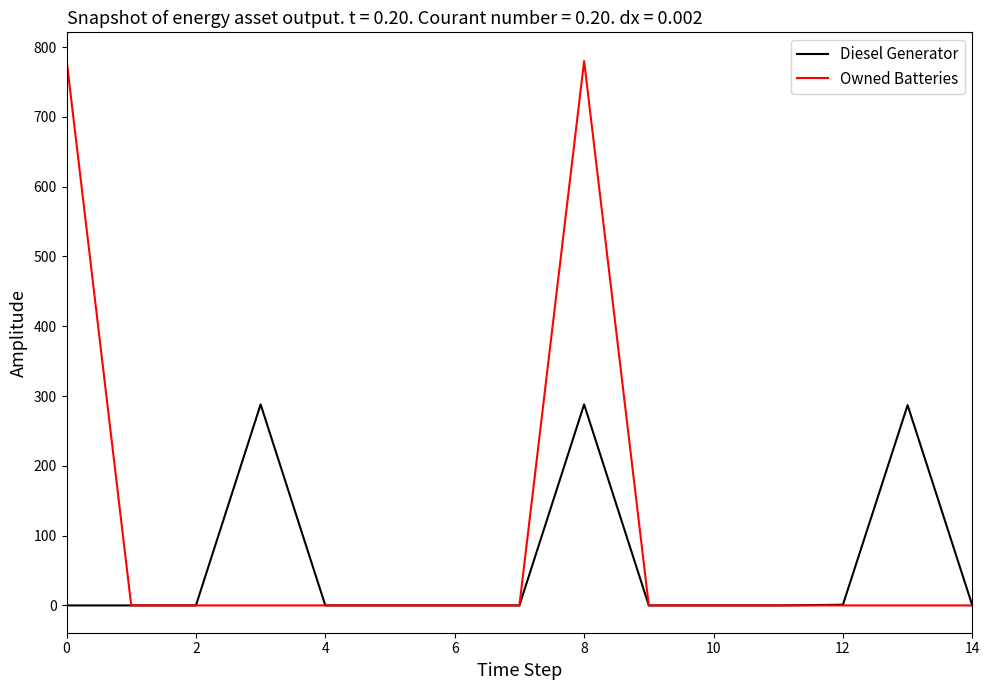

List the series in order of their overall mean, highest first.

Owned Batteries, Diesel Generator